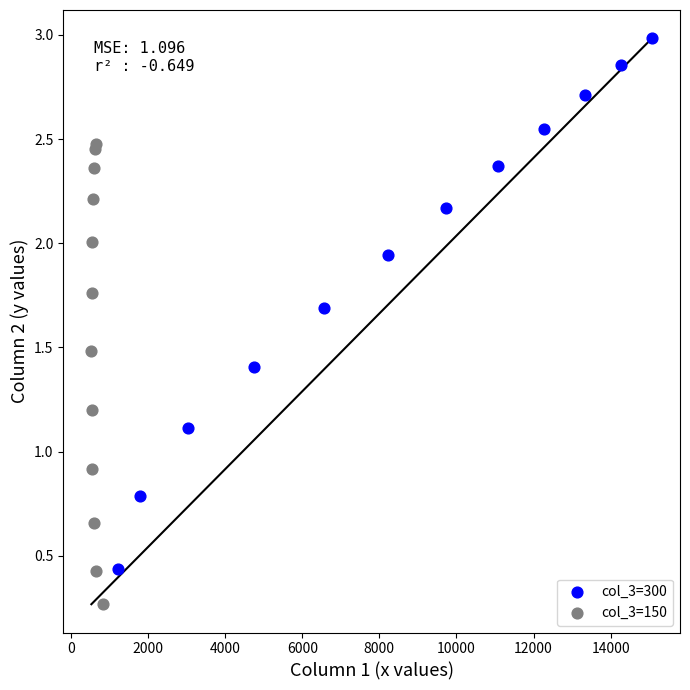

Which series reaches the maximum Y coordinate?

col_3=300